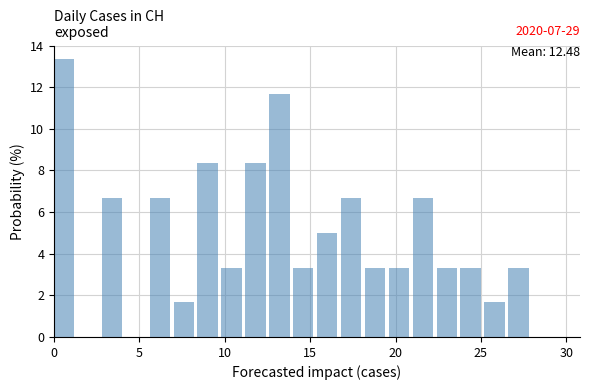

Around what value on the x-axis is the tallest bar? Give the approximate position of its centre, as read against the axis.

0.5